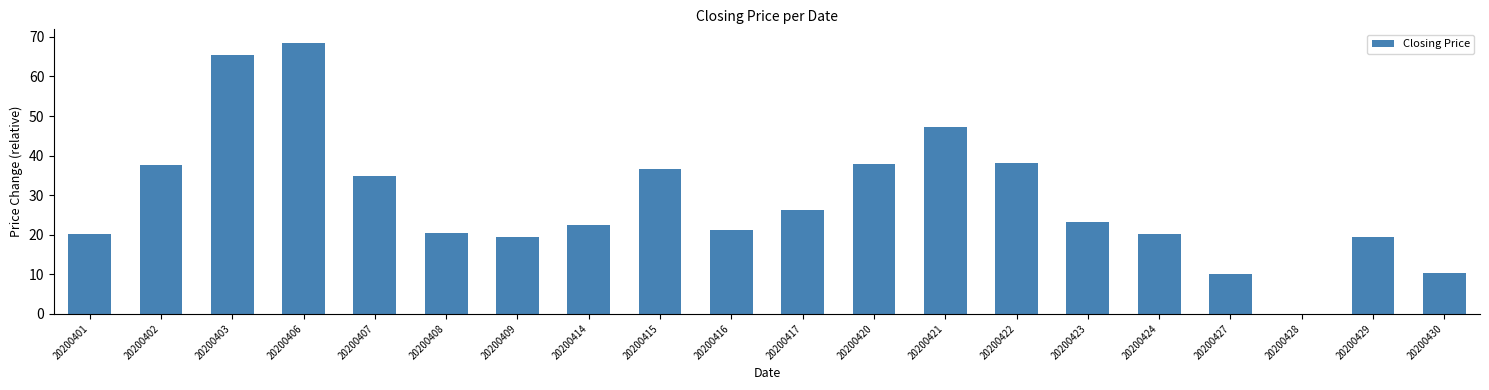

What is the change in value from 20200420 to 20200424?

-17.7